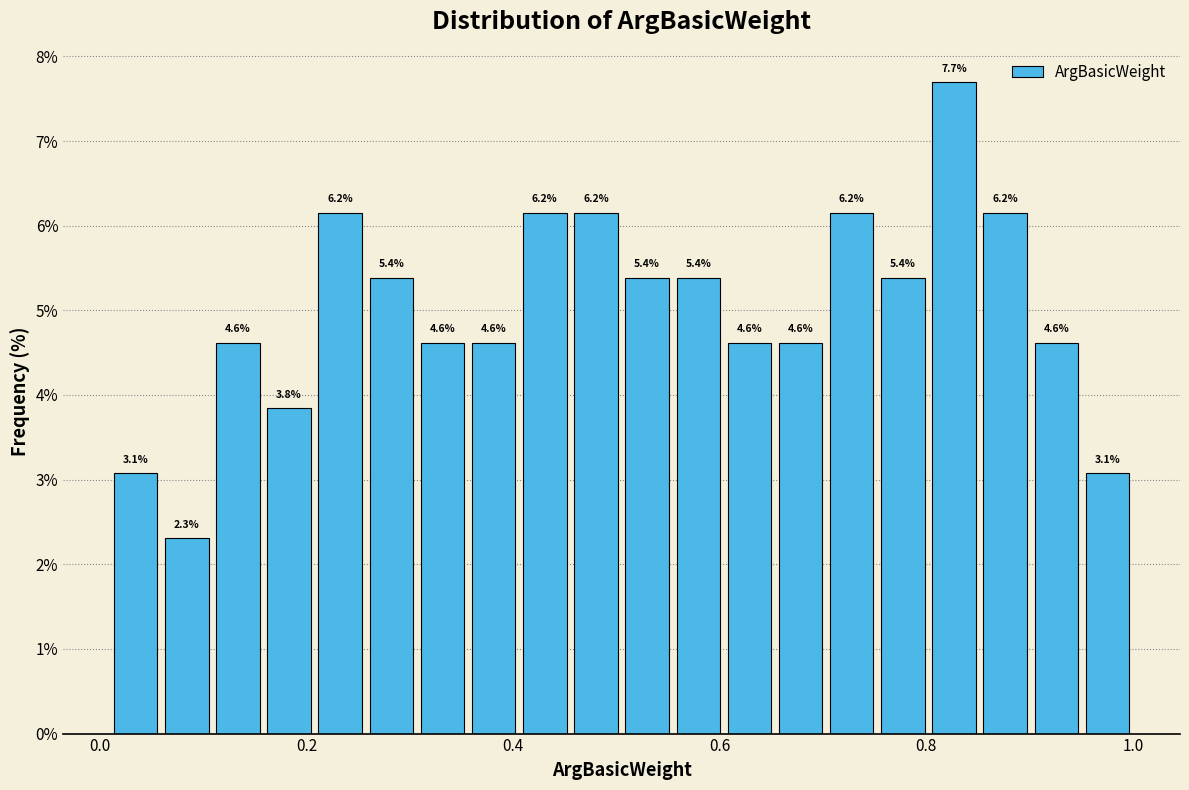

Read against the x-axis, roughly where is the centre of the tallest bar?

0.82